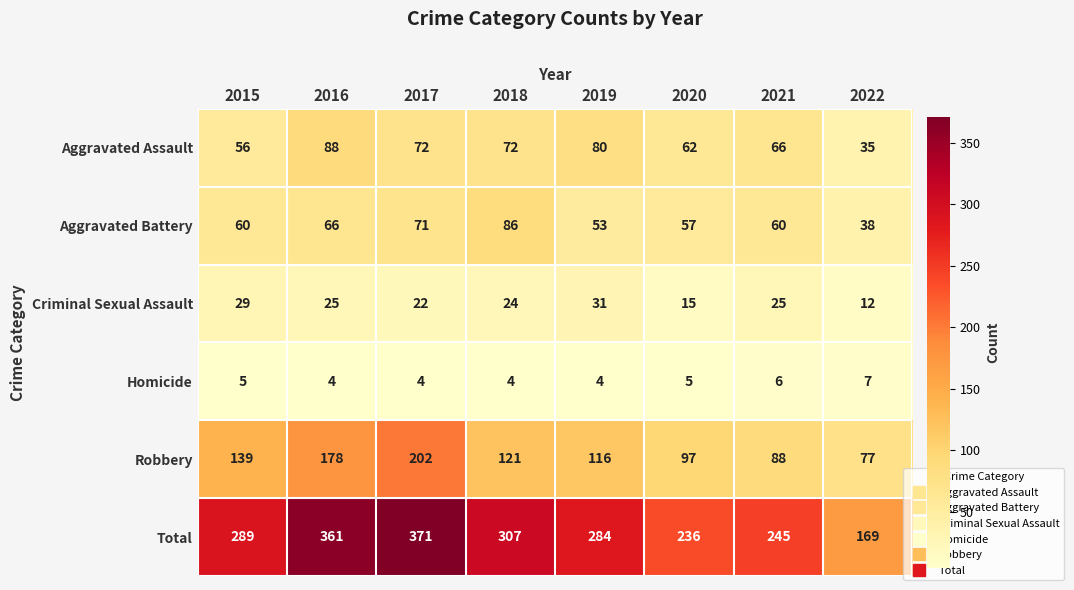

Rank the series by their maximum value, from lowest to highest.

Homicide, Criminal Sexual Assault, Aggravated Battery, Aggravated Assault, Robbery, Total